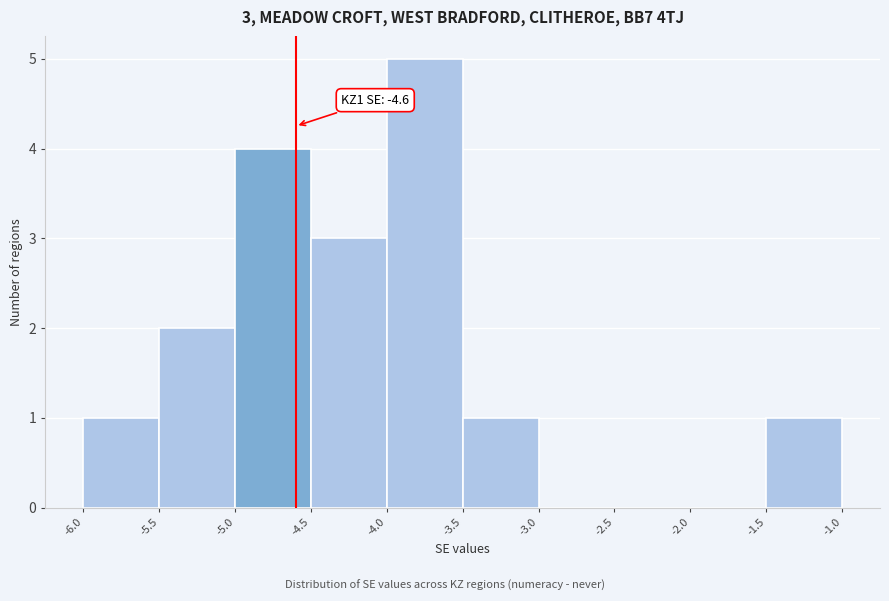

Over which range of the x-axis is the bar tallest?

-4.0 to -3.5